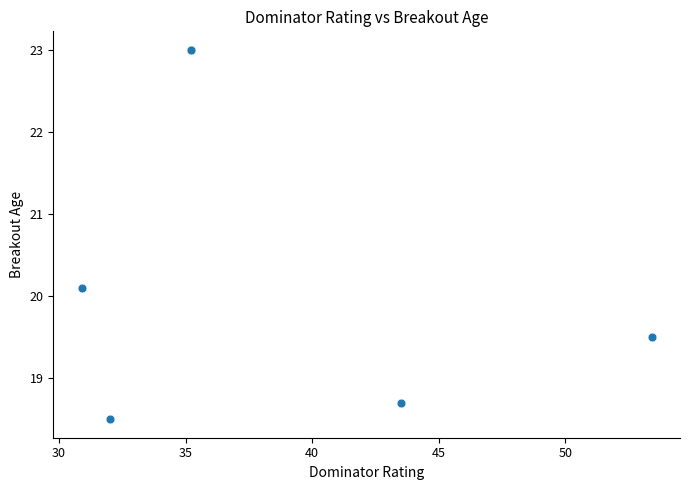

What Y value in the scatter plot is closest to 20?

20.1